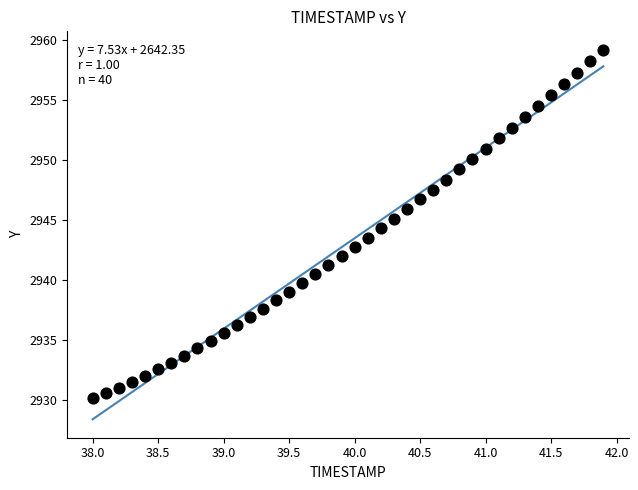

What is the range of X values (max minus min)?

3.9